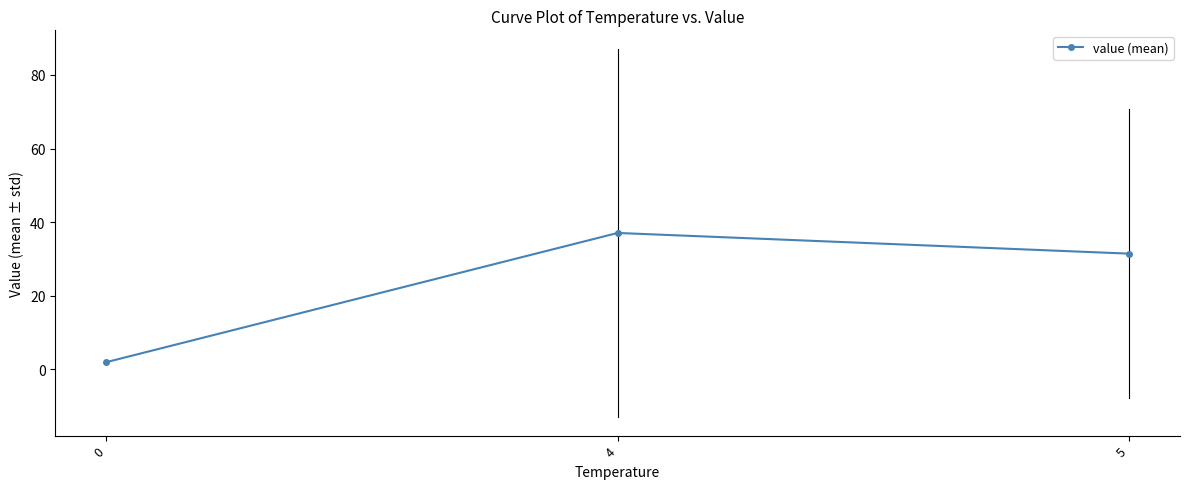

Count the number of data series in this chart.

1